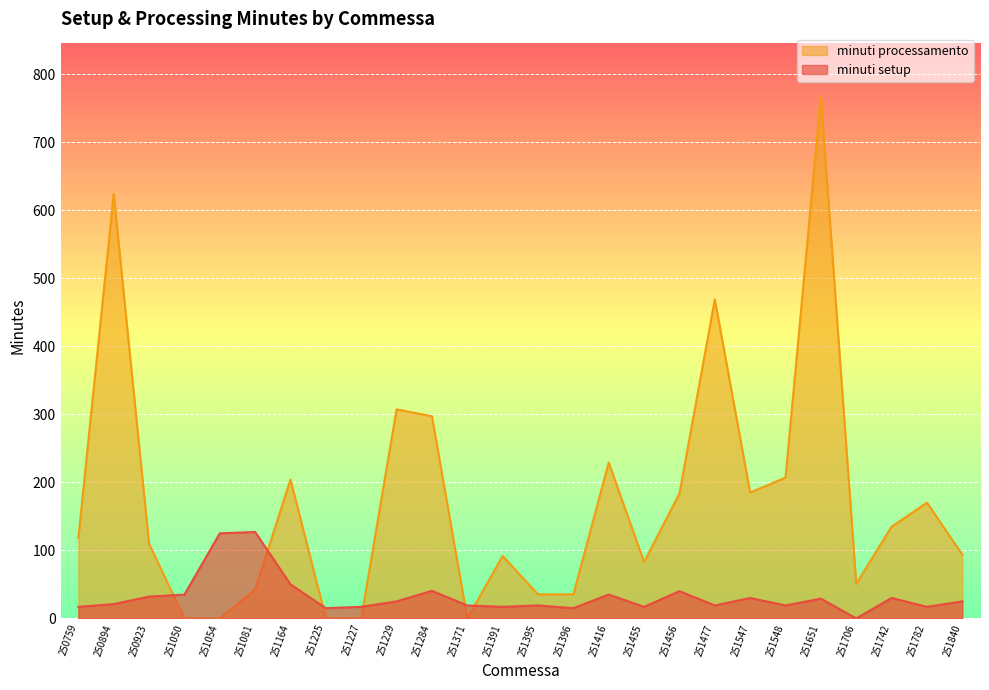

The minuti setup series shows 22.3 at 251391. True or false?

False